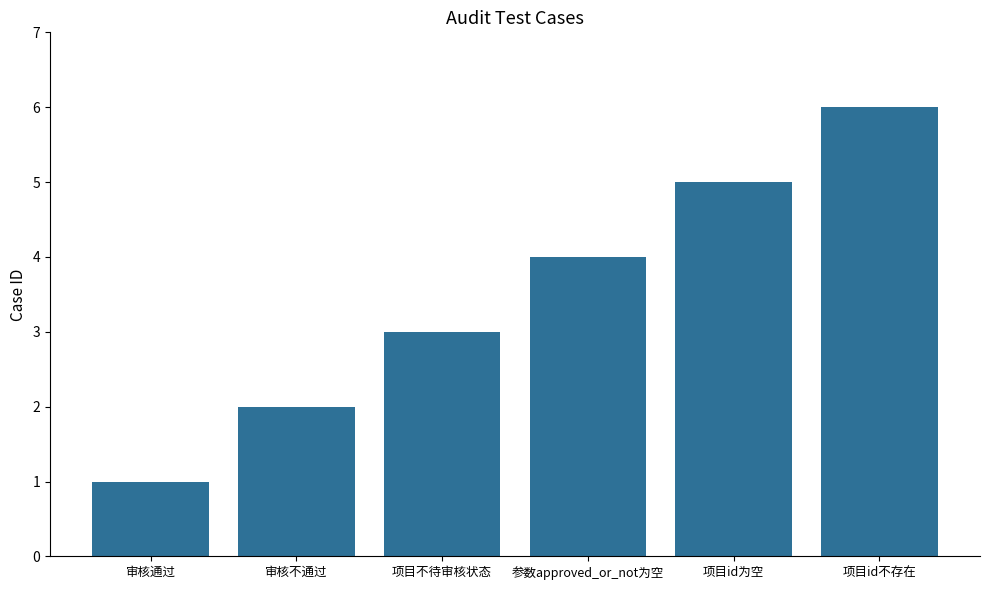

What is the smallest value displayed?

1